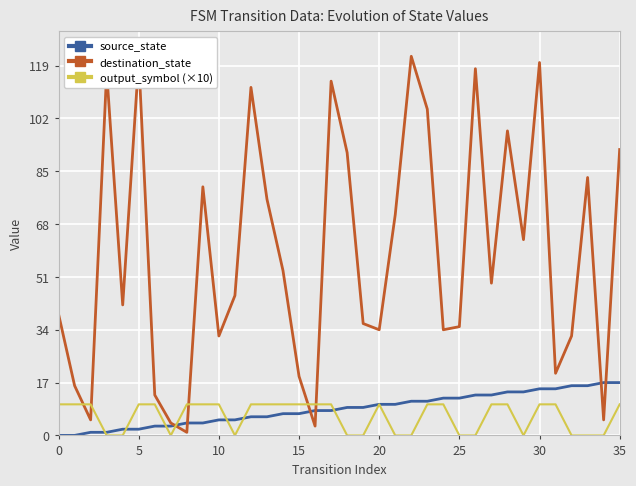

What is the difference between the second highest and second lowest values in the source_state series?

17